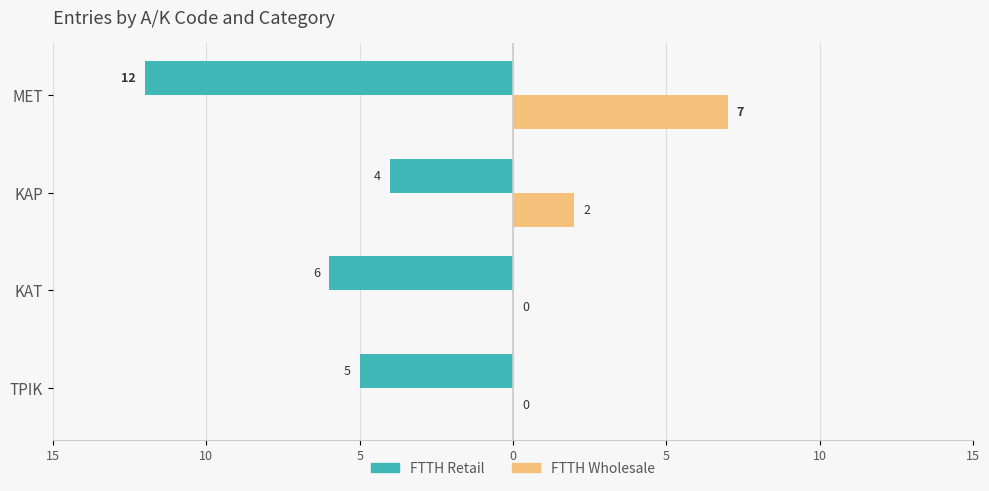

Are the bars horizontal?

Yes